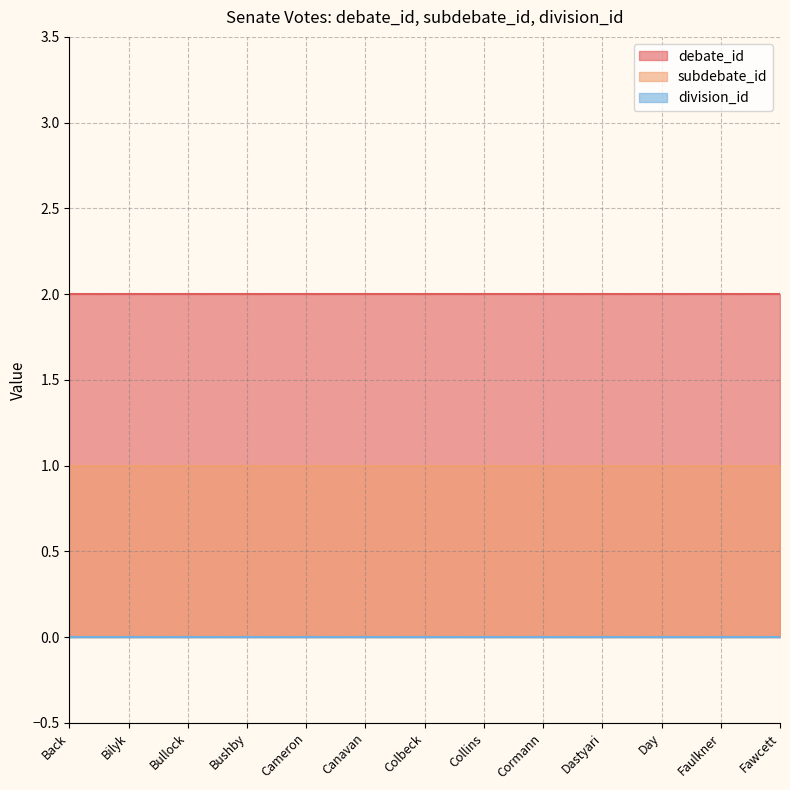

What is the label of the 7th point from the left?

Colbeck